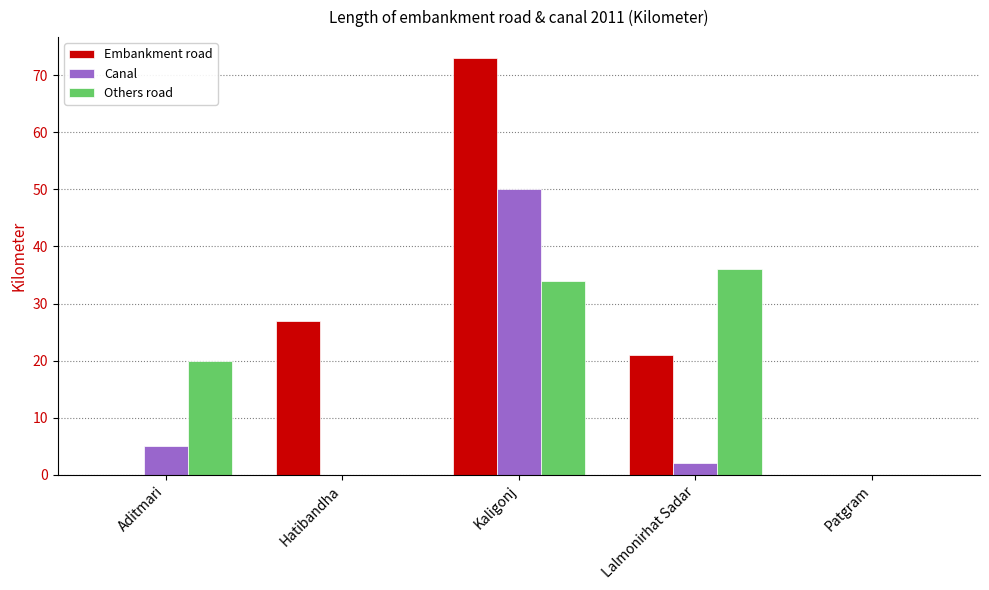

Which series changed the most between Kaligonj and Patgram?

Embankment road